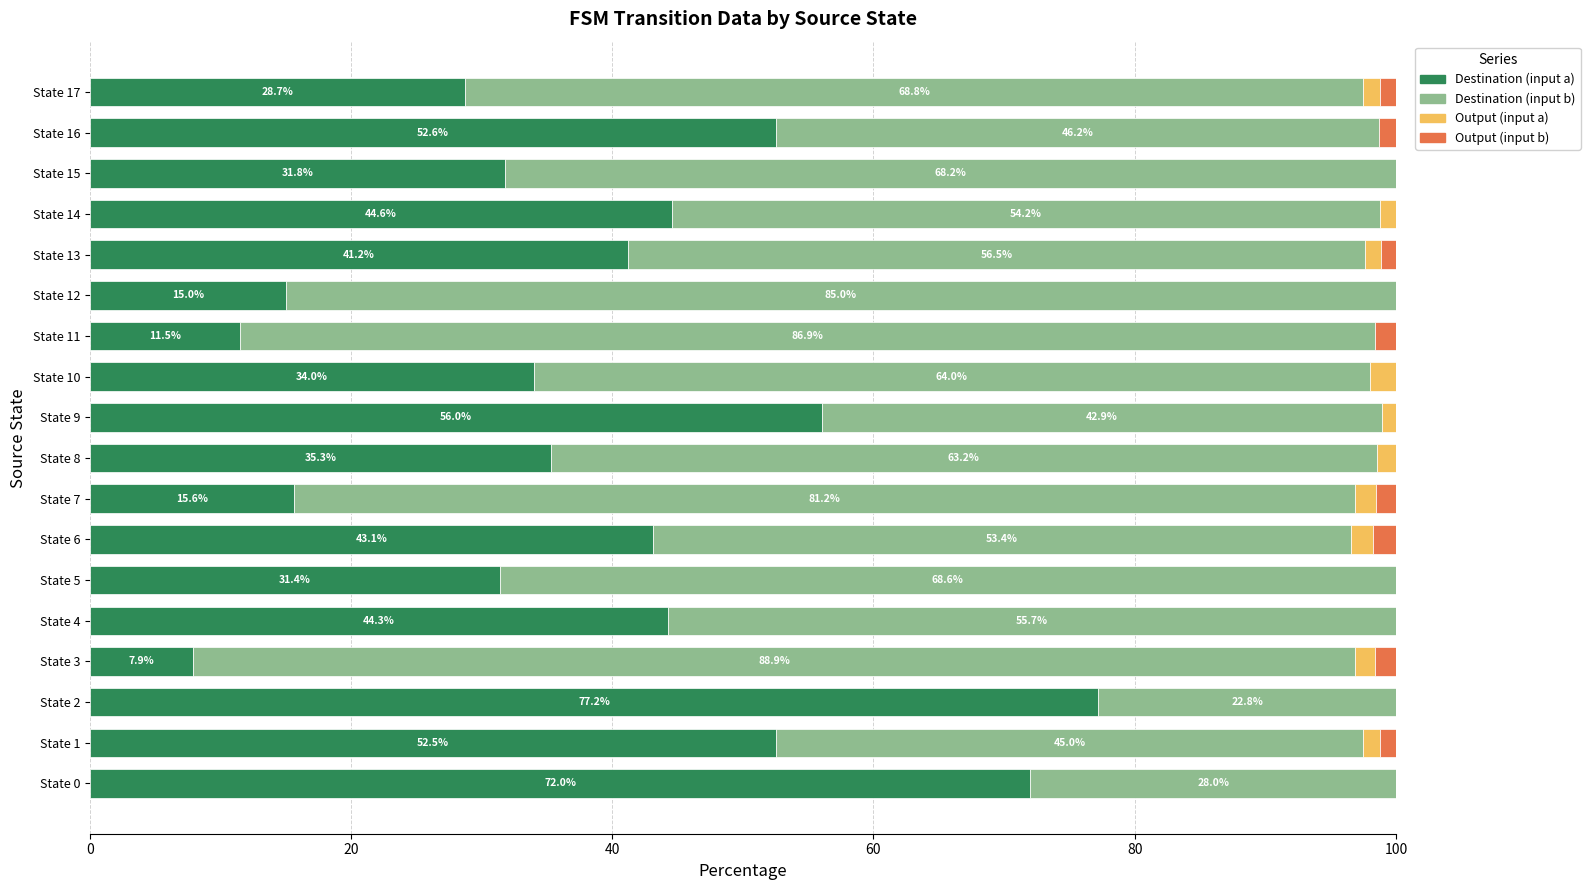

What is the highest value of the Destination (input a) series?

77.2